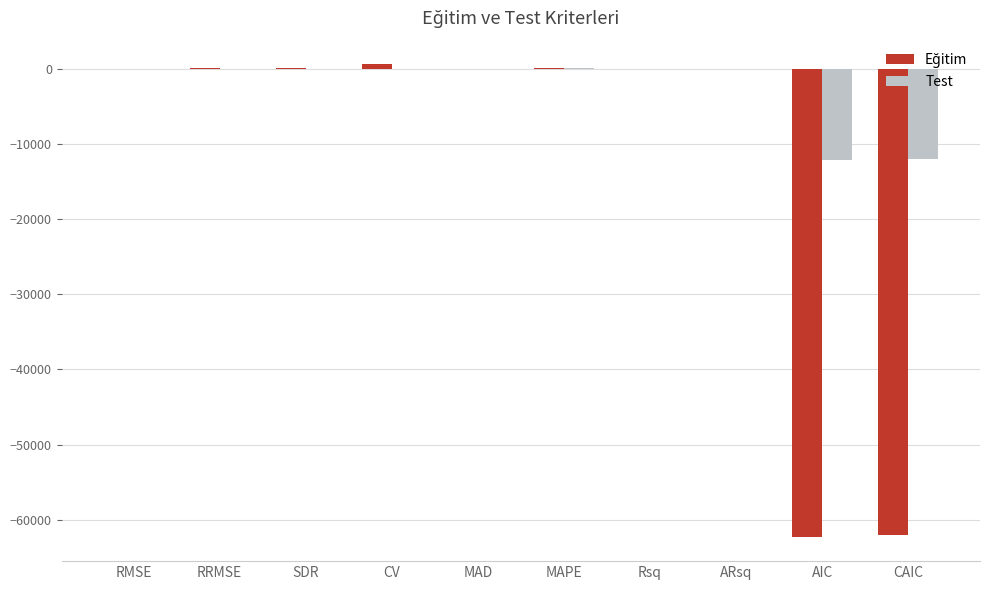

How many data points does each series have?

10